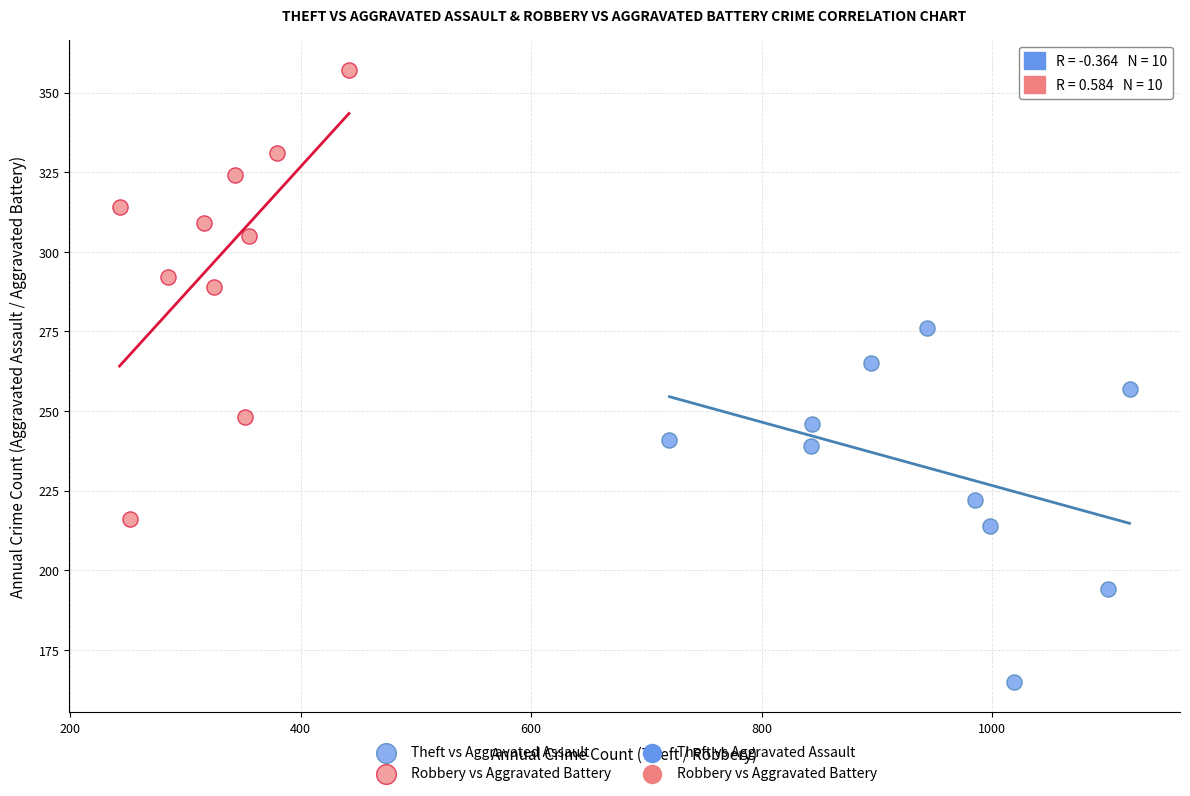

Which series has the widest spread of Y values?

Robbery vs Aggravated Battery